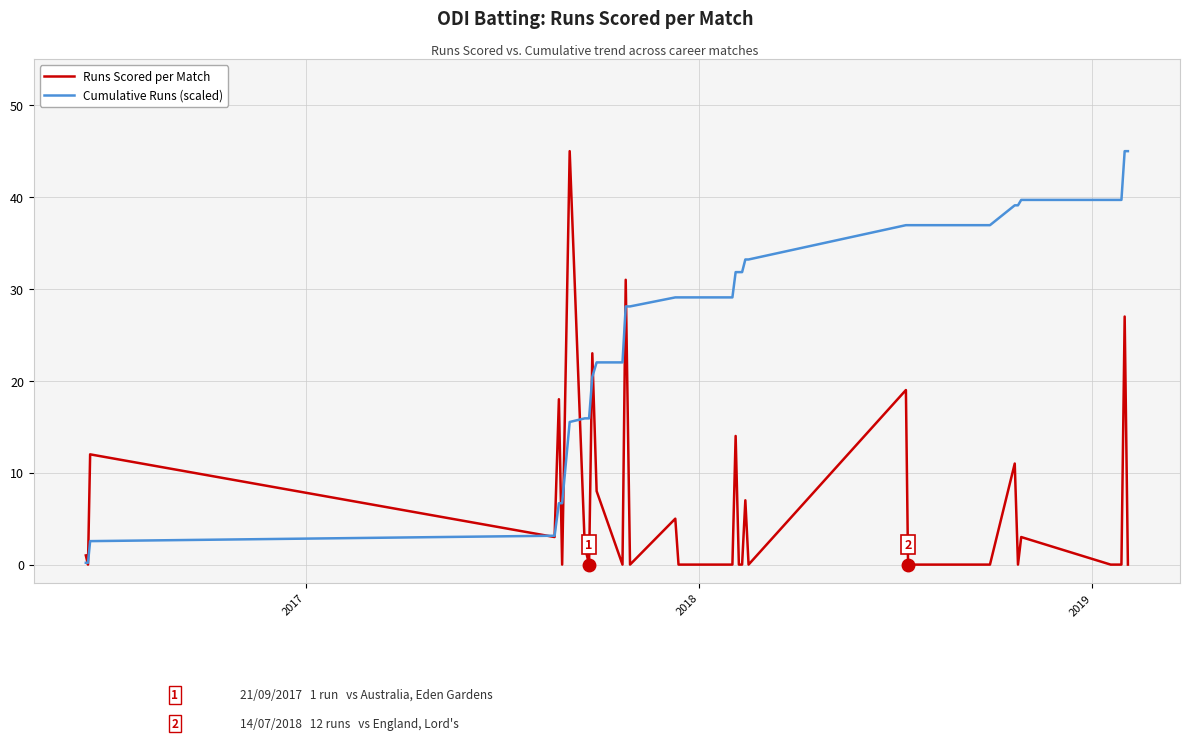

Rank the series by their average value, from lowest to highest.

Runs Scored per Match, Cumulative Runs (scaled)